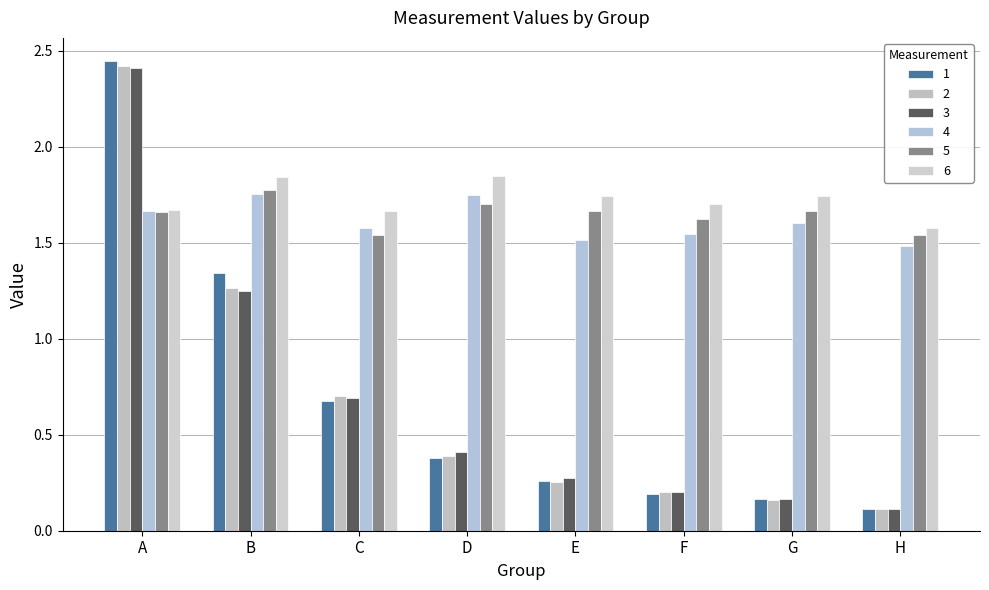

What is the difference between the highest and lowest values at B?

0.6